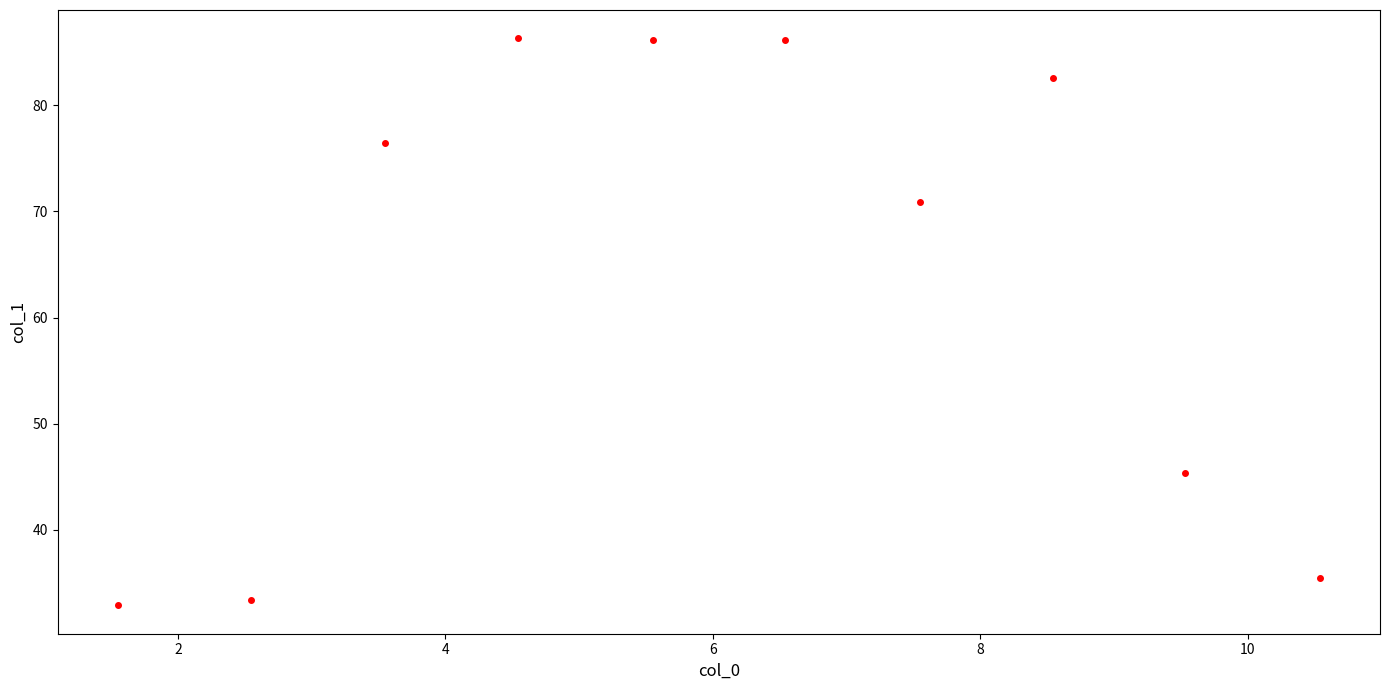

What Y value in the scatter plot is closest to 59?

70.9